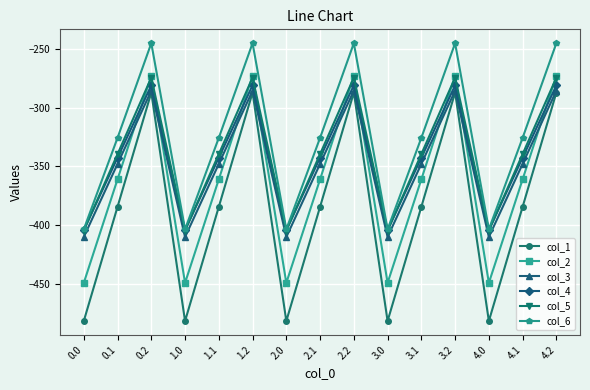

What are all the series names shown in the legend?

col_1, col_2, col_3, col_4, col_5, col_6